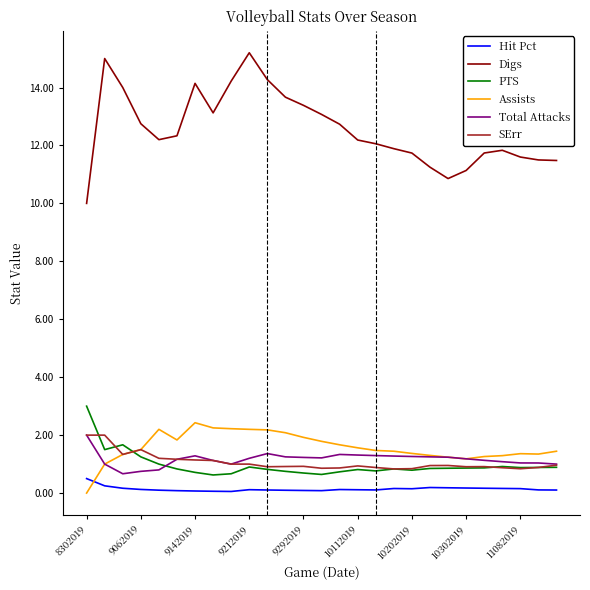

What is the maximum value shown in the chart?

15.2